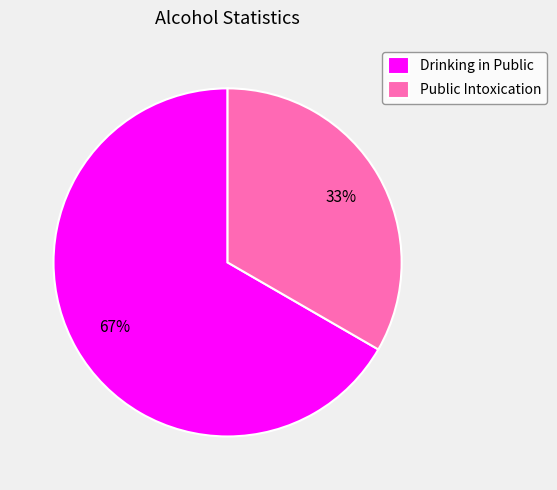

What is the largest slice in the pie chart?

Drinking in Public